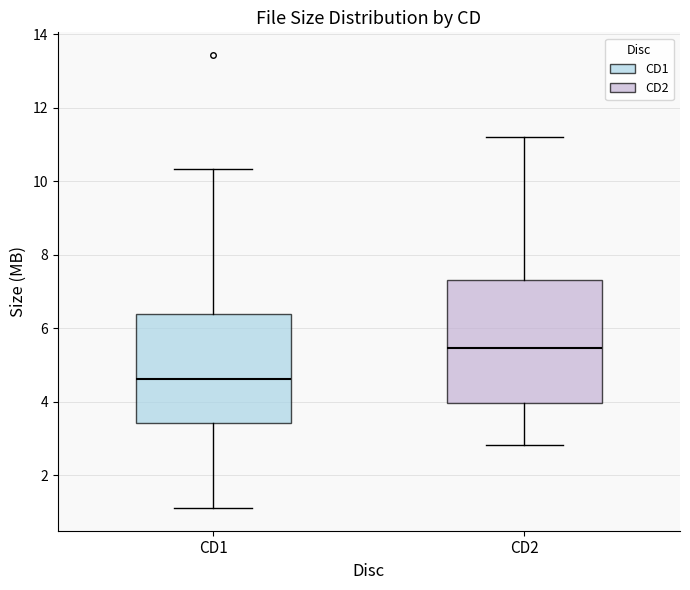

Reading left to right, transcribe this box plot: for each box, give where its median line is, the range the box spans, and where its two whiskers end, as read against the y-axis. The values are not printed on the chart, so give them approximately, as read against the axis.

CD1: median 4.6, box 3.4 to 6.4, whiskers 1.2 to 10.4
CD2: median 5.4, box 4.0 to 7.4, whiskers 2.8 to 11.2